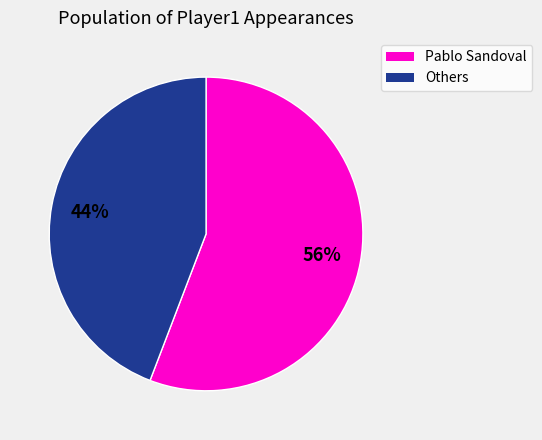

To the nearest percent, what is the average slice percentage?

50%